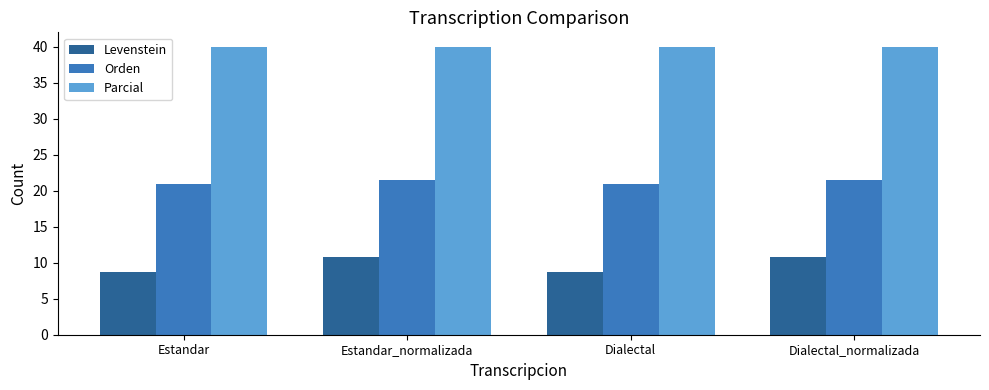

What is the label of the 3rd bar from the right?

Estandar_normalizada